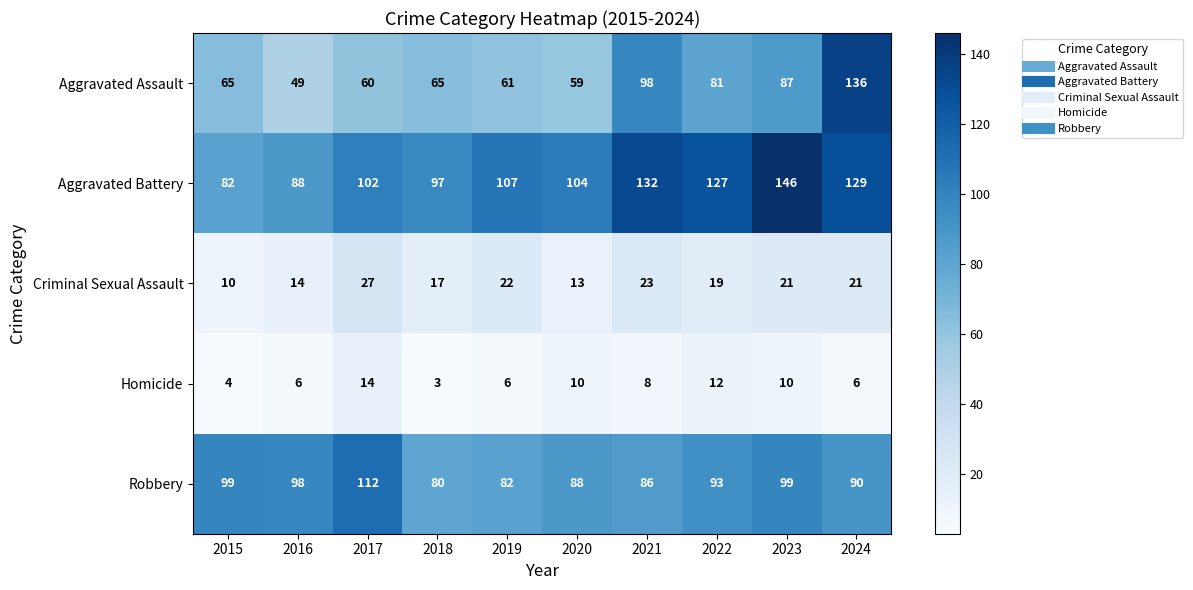

How many distinct data groups are displayed?

5